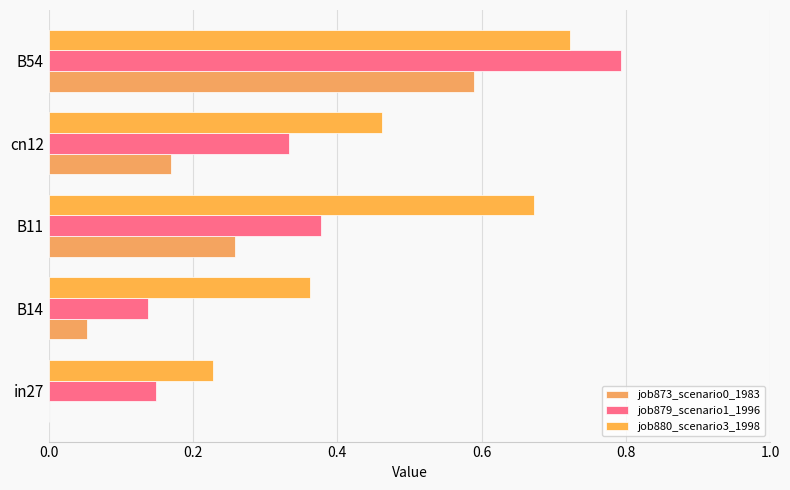

Count the job880_scenario3_1998 values in the range 0 to 1.

5